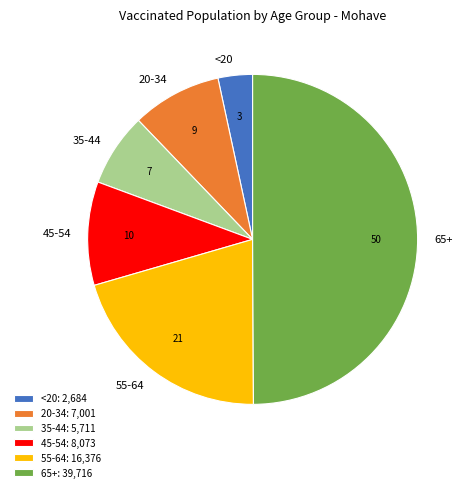

True or false: 20-34 accounts for 9% of the total.

True